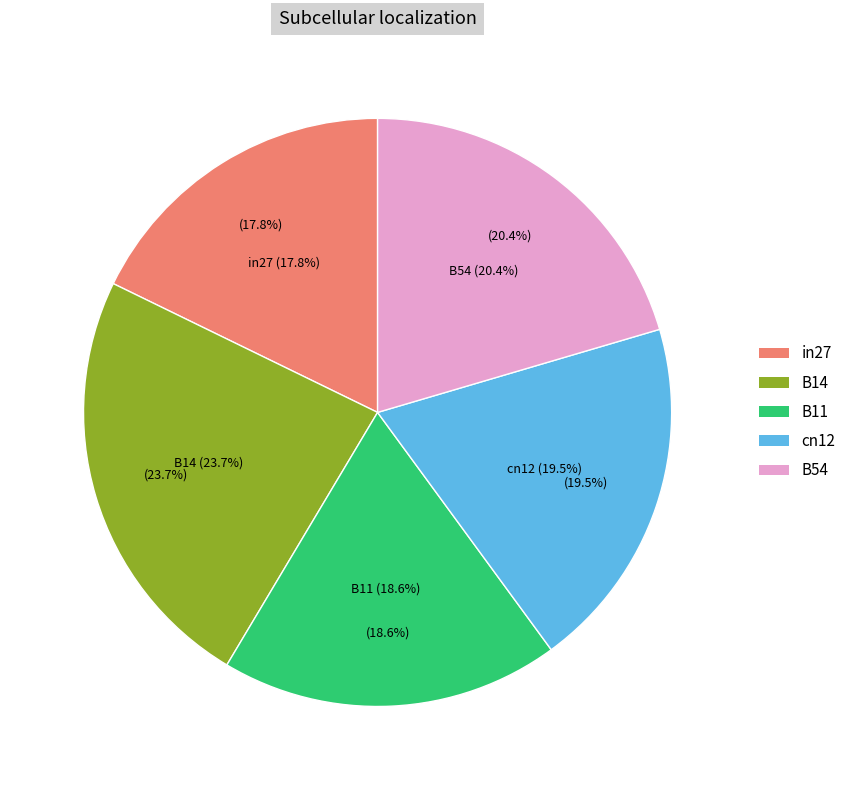

How many segments does this pie chart have?

5